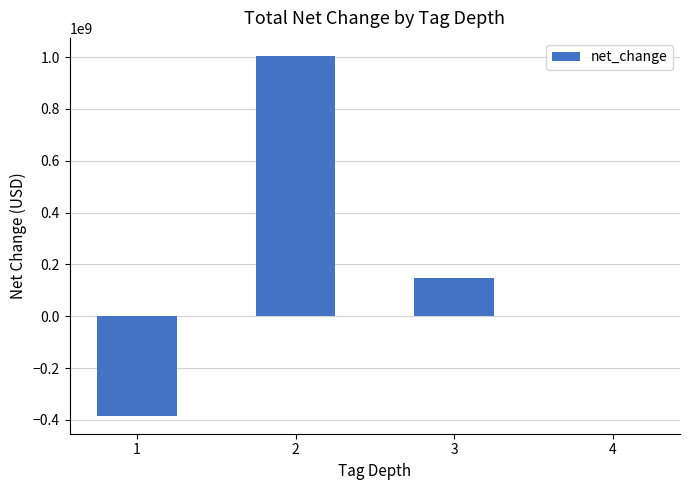

What is the sum of the values at 3 and 2?

1153900000